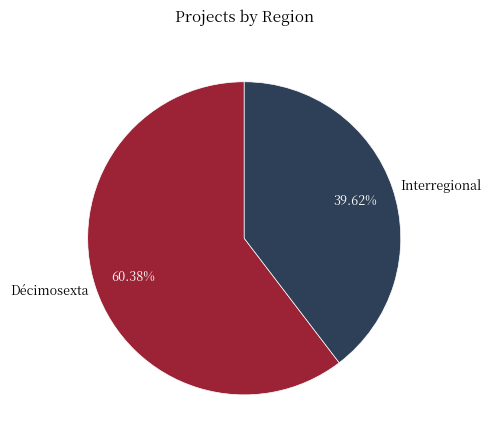

How many slices are in this pie chart?

2